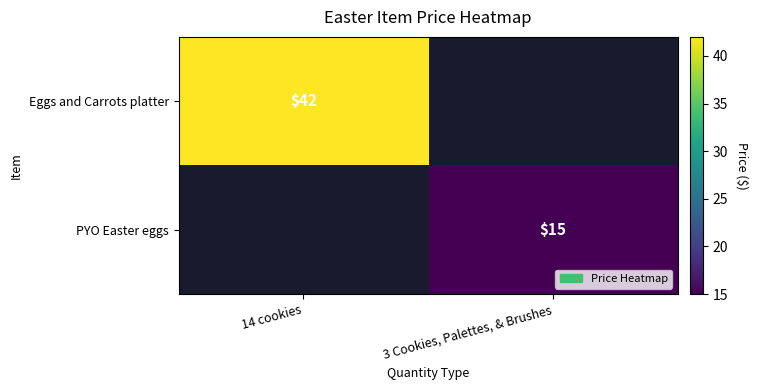

Is it true that Eggs and Carrots platter equals 60 at 14 cookies?

False